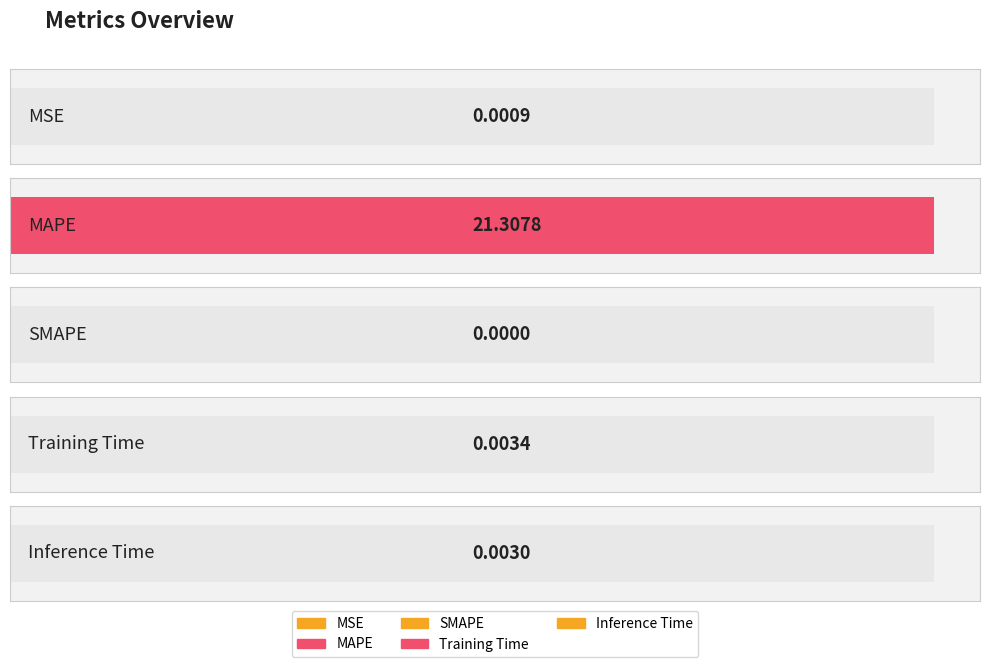

Rank the categories by value from highest to lowest.

MAPE, Training Time, Inference Time, MSE, SMAPE